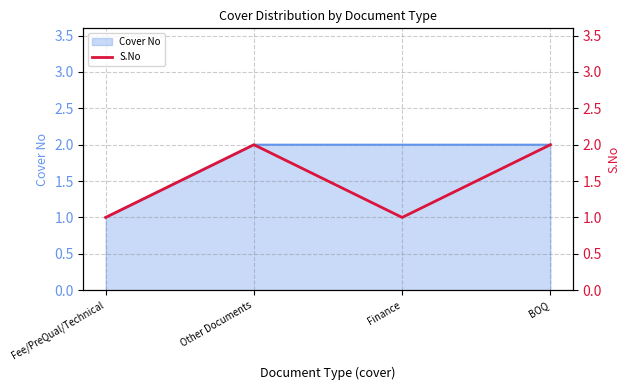

Reading left to right, extract all data points from this chart.

Fee/PreQual/Technical=1	Other Documents=2	Finance=1	BOQ=2